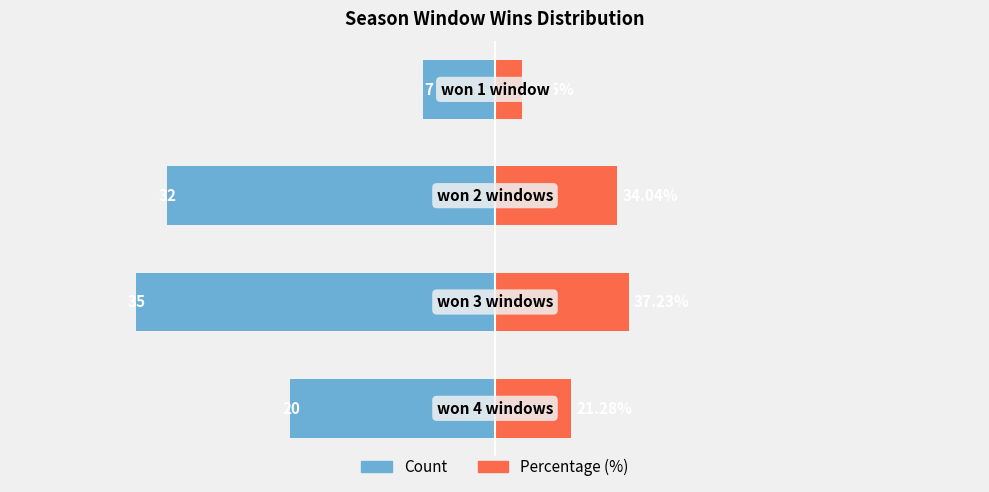

How many data points in Count are above -20?

1